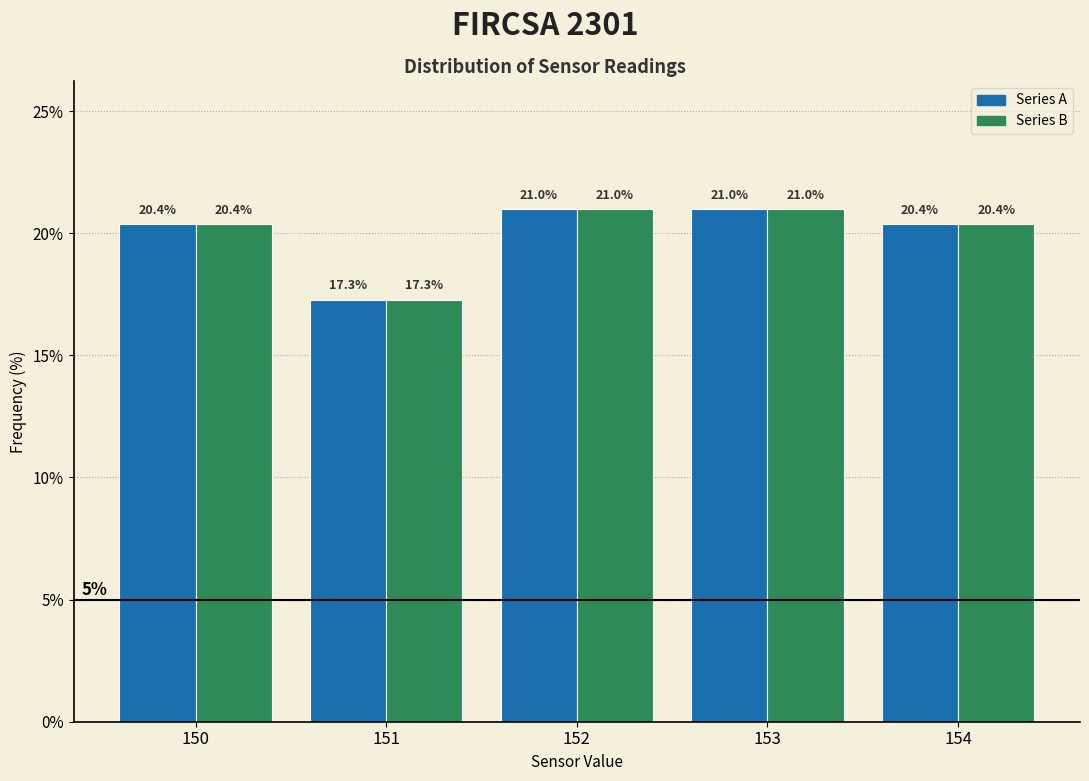

What is the total value across all series at 151?

34.6